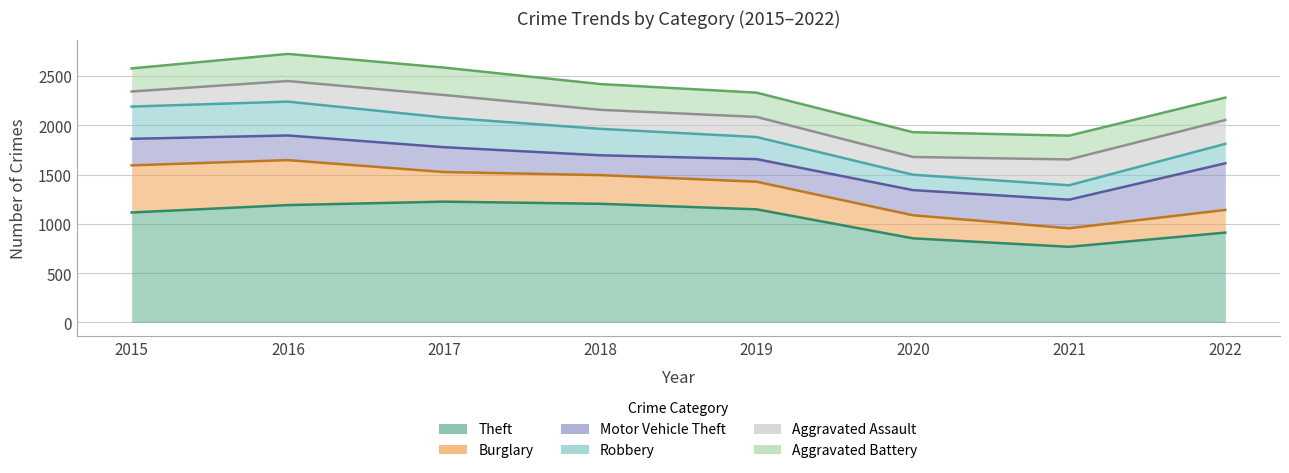

What is the average value of the Burglary series?

307